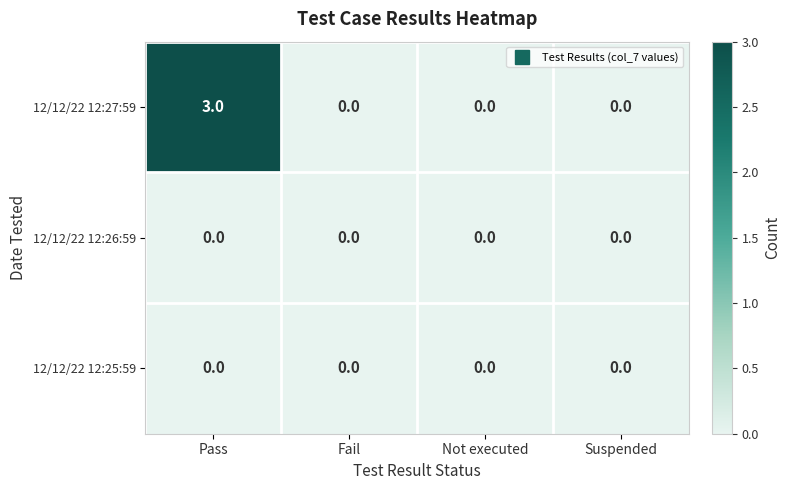

Which series has the largest total across all categories?

12/12/22 12:27:59